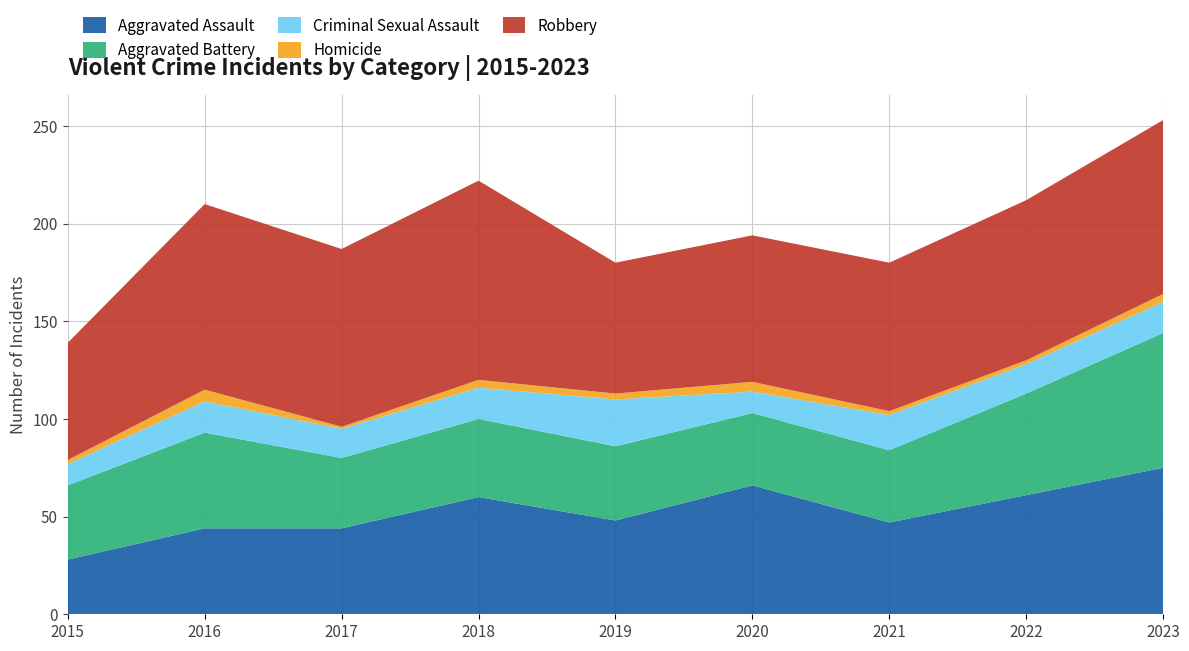

Reading left to right, list all the values displayed in this chart.

Aggravated Assault: 28	44	44	60	48	66	47	61	75
Aggravated Battery: 38	49	36	40	38	37	37	52	69
Criminal Sexual Assault: 11	16	15	16	24	11	18	15	16
Homicide: 2	6	1	4	3	5	2	2	4
Robbery: 60	95	91	102	67	75	76	82	89